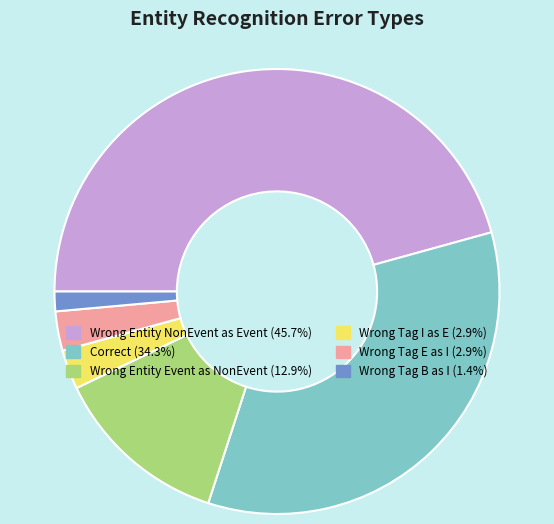

Is there a majority slice in this chart?

No